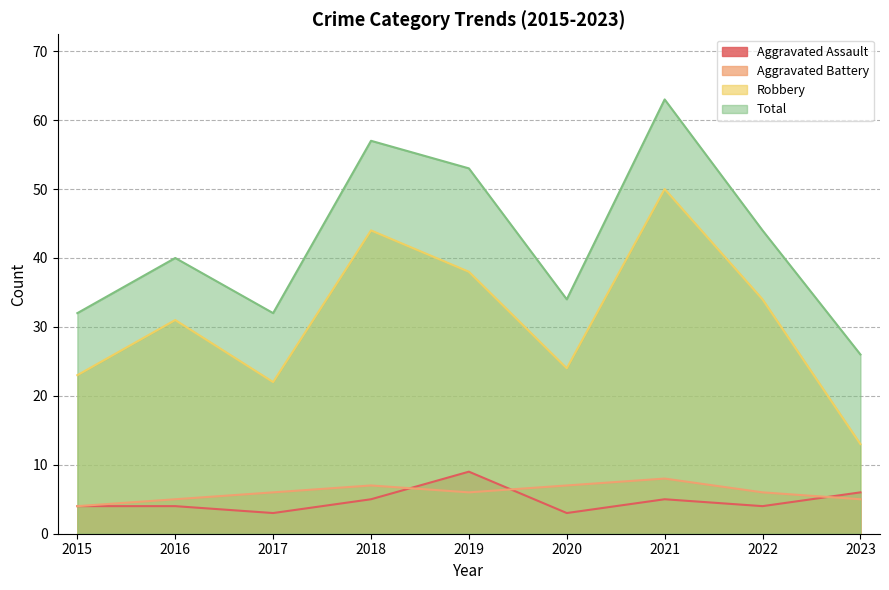

At which category does Aggravated Battery reach its first local valley?

2019